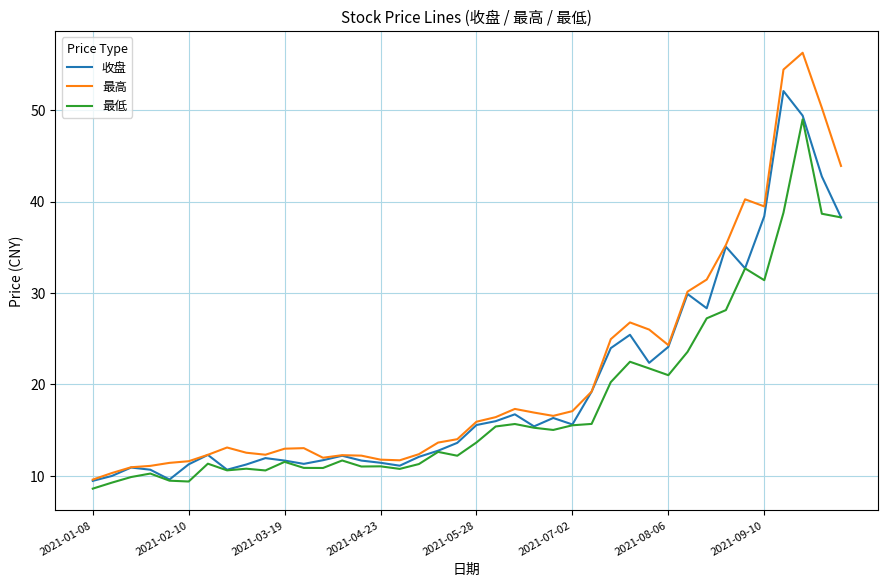

What is the greatest value displayed?

56.3